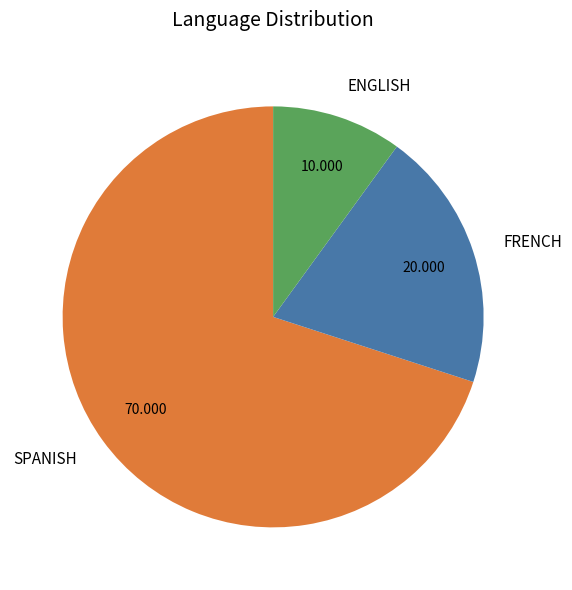

Combined, do SPANISH and FRENCH account for over 50%?

Yes